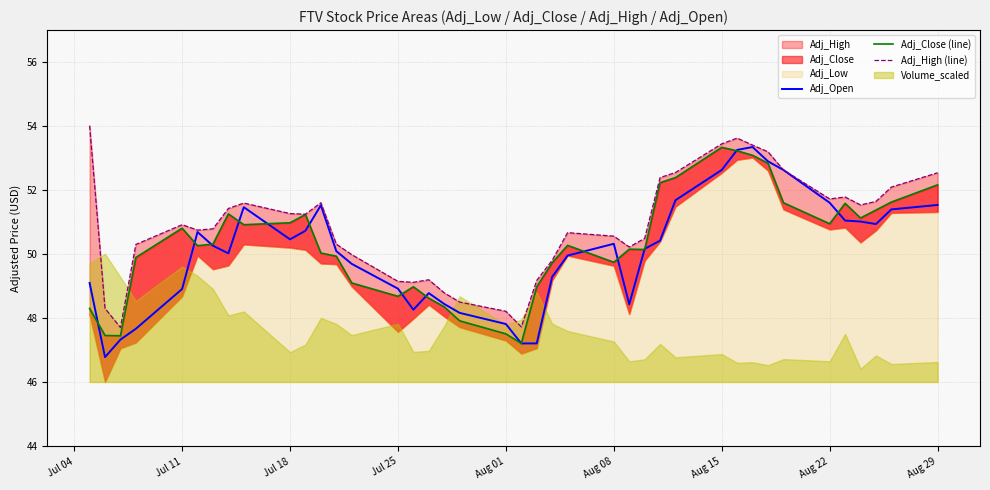

Is it true that Adj_Open equals 50.5 at Jul 18?

True